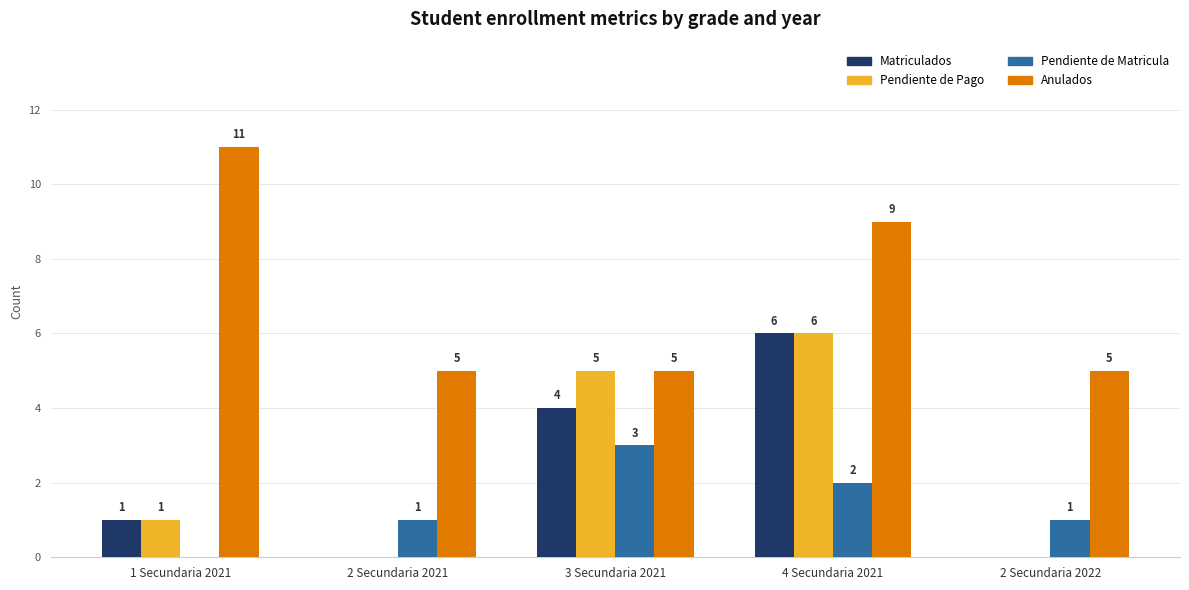

Which category has the highest value in the Pendiente de Matricula series?

3 Secundaria 2021